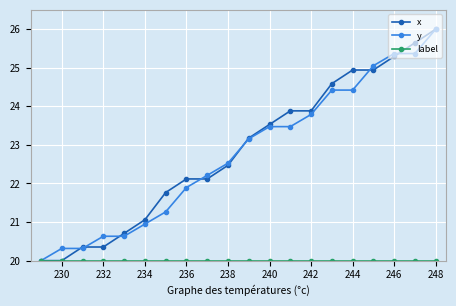

What is the smallest value displayed?

20.0